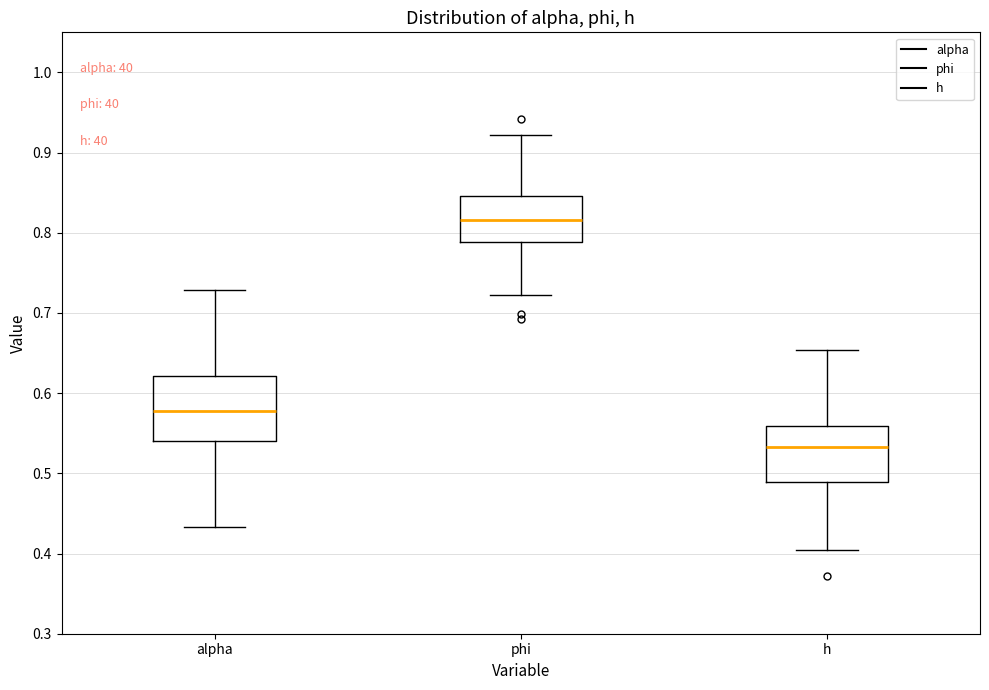

Which box's median line is the highest?

phi